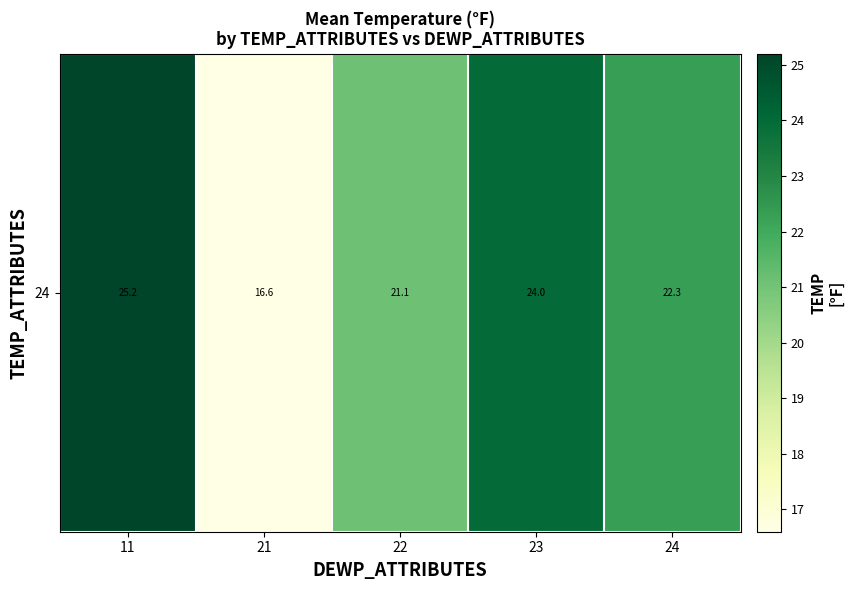

How many data points does each series have?

5